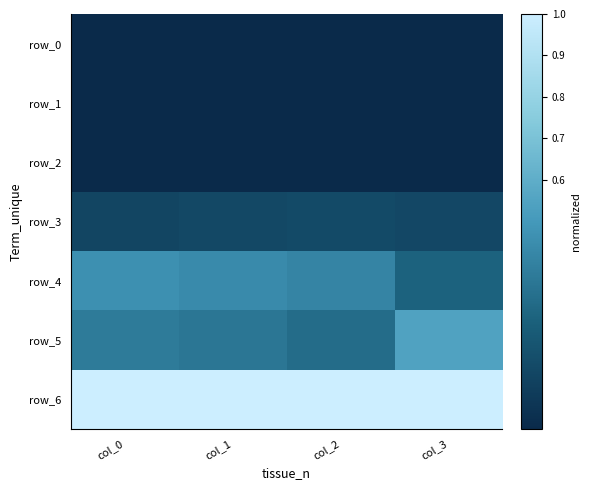

Reading left to right, transcribe all the data shown in this chart.

row_0: col_0=0.0	col_1=0.0	col_2=0.0	col_3=0.0
row_1: col_0=0.0	col_1=0.0	col_2=0.0	col_3=0.0
row_2: col_0=0.0	col_1=0.0	col_2=0.0	col_3=0.0
row_3: col_0=0.1	col_1=0.1	col_2=0.2	col_3=0.1
row_4: col_0=0.5	col_1=0.4	col_2=0.4	col_3=0.3
row_5: col_0=0.4	col_1=0.4	col_2=0.3	col_3=0.5
row_6: col_0=1.0	col_1=1.0	col_2=1.0	col_3=1.0